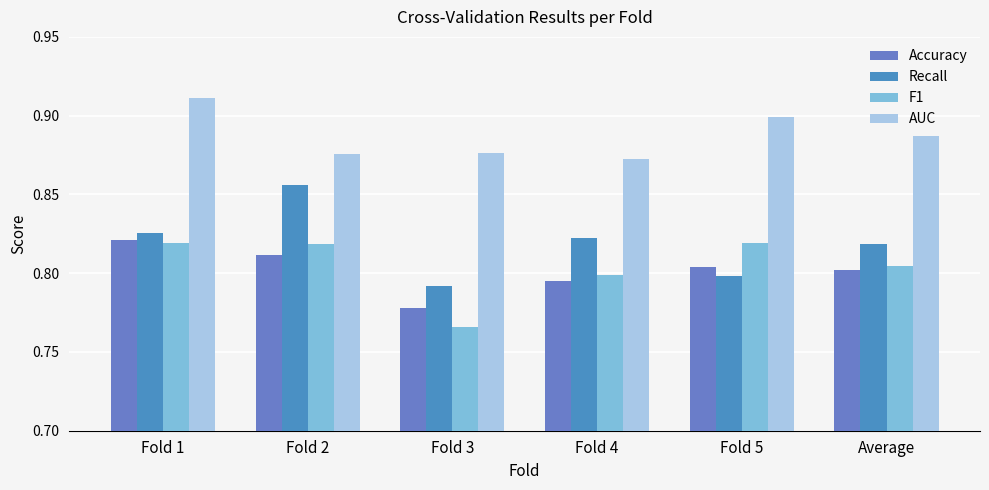

Reading right to left, extract all data points from this chart.

Accuracy: Average=0.8	Fold 5=0.8	Fold 4=0.8	Fold 3=0.8	Fold 2=0.8	Fold 1=0.8
Recall: Average=0.8	Fold 5=0.8	Fold 4=0.8	Fold 3=0.8	Fold 2=0.9	Fold 1=0.8
F1: Average=0.8	Fold 5=0.8	Fold 4=0.8	Fold 3=0.8	Fold 2=0.8	Fold 1=0.8
AUC: Average=0.9	Fold 5=0.9	Fold 4=0.9	Fold 3=0.9	Fold 2=0.9	Fold 1=0.9